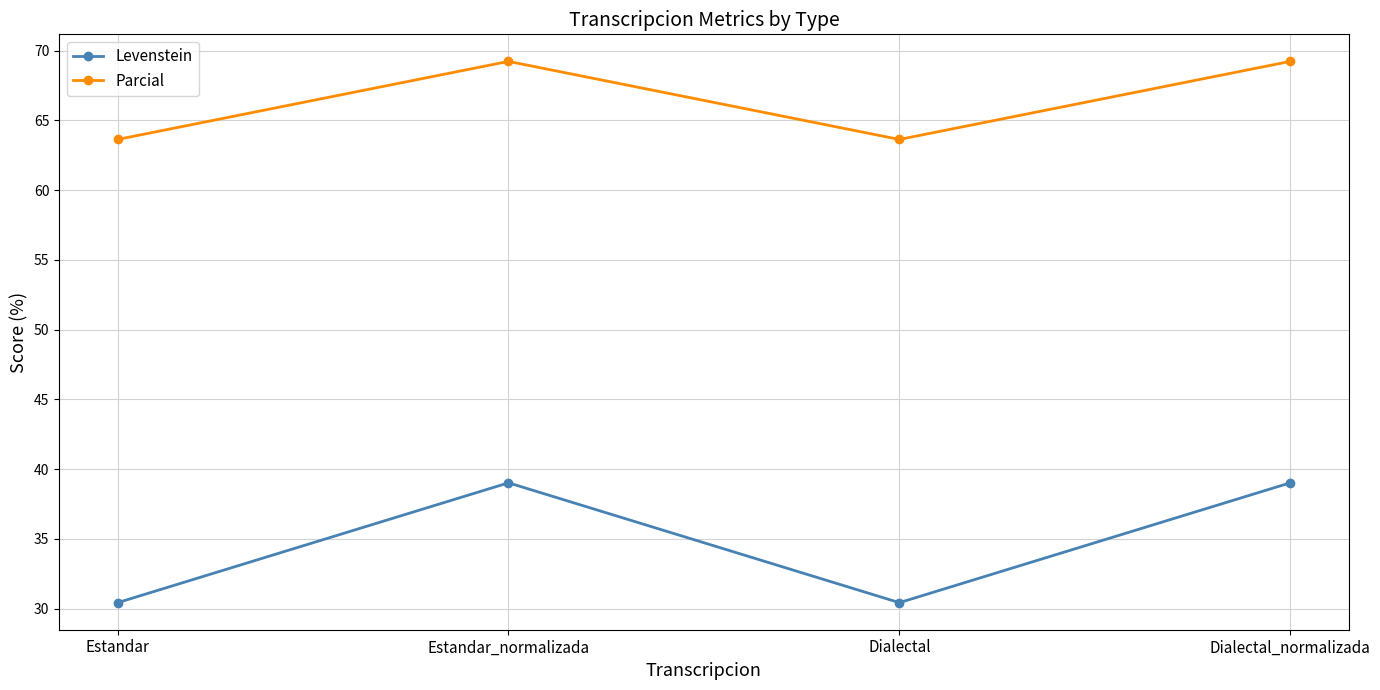

List the series in order of their peak value, lowest first.

Levenstein, Parcial